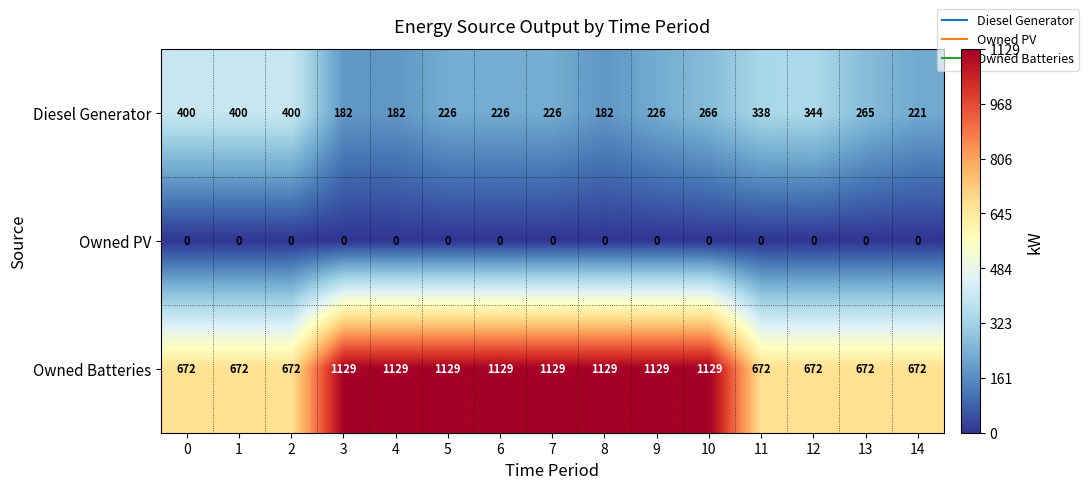

What is the total value across all series at 5?

1355